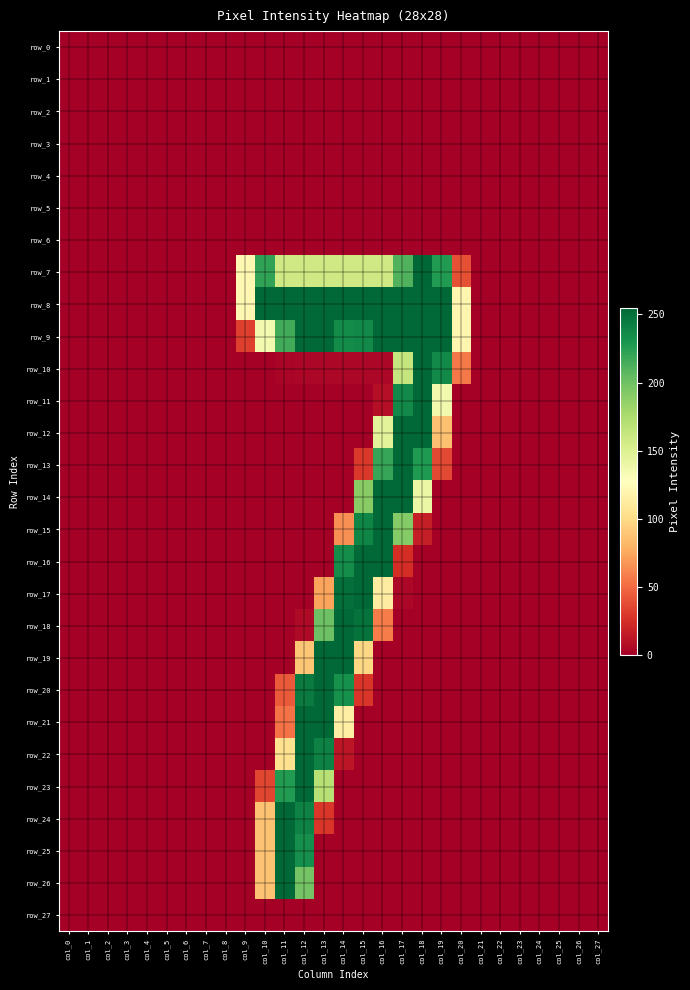

Which series has the largest range (max minus min)?

row_7